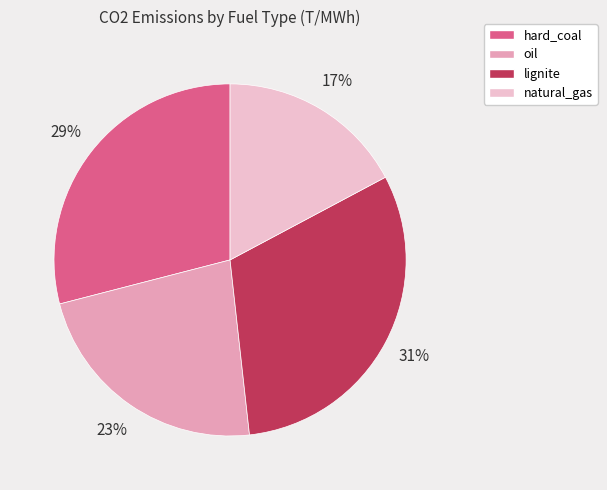

To the nearest percent, what percentage of the pie is oil?

23%